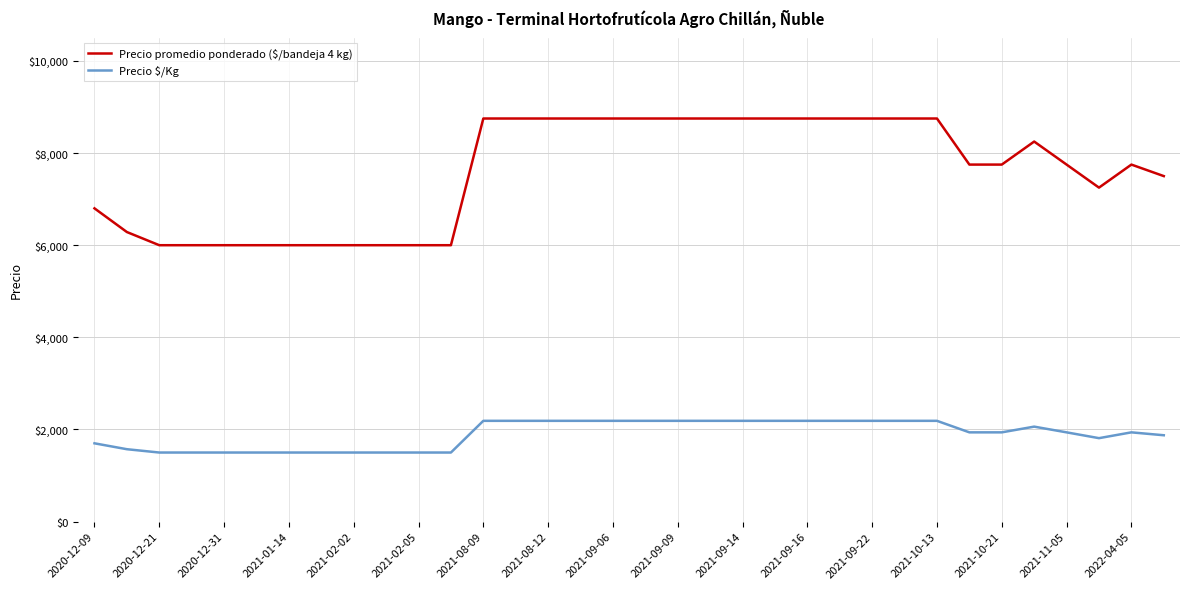

What is the difference between the maximum and minimum values in the Precio promedio ponderado ($/bandeja 4 kg) series?

2750